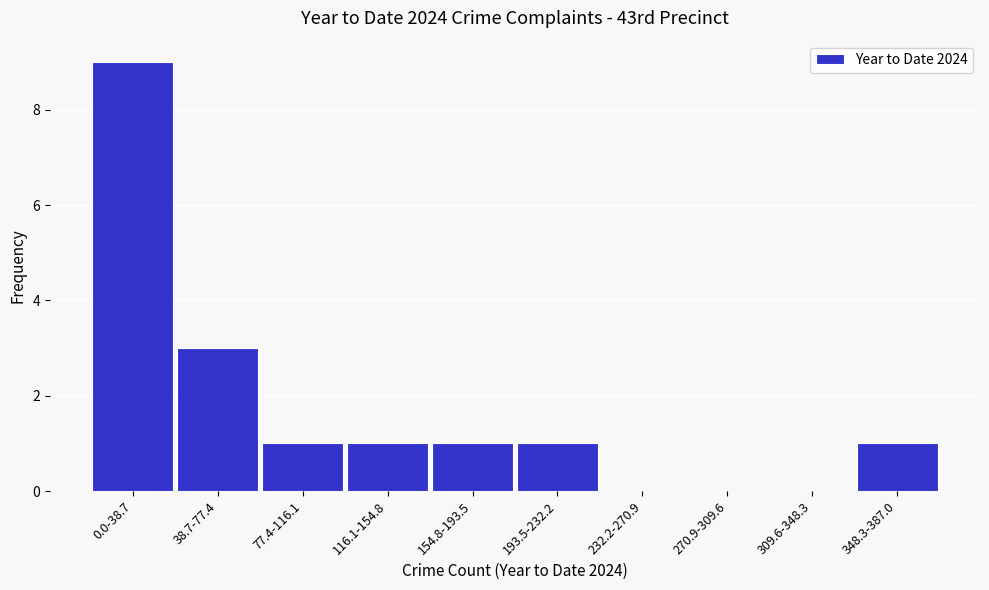

Reading left to right, transcribe all the data shown in this chart.

0.0-38.7=9	38.7-77.4=3	77.4-116.1=1	116.1-154.8=1	154.8-193.5=1	193.5-232.2=1	232.2-270.9=0	270.9-309.6=0	309.6-348.3=0	348.3-387.0=1